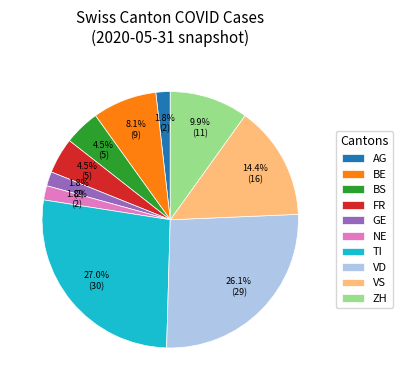

To the nearest percent, what portion does ZH represent?

10%